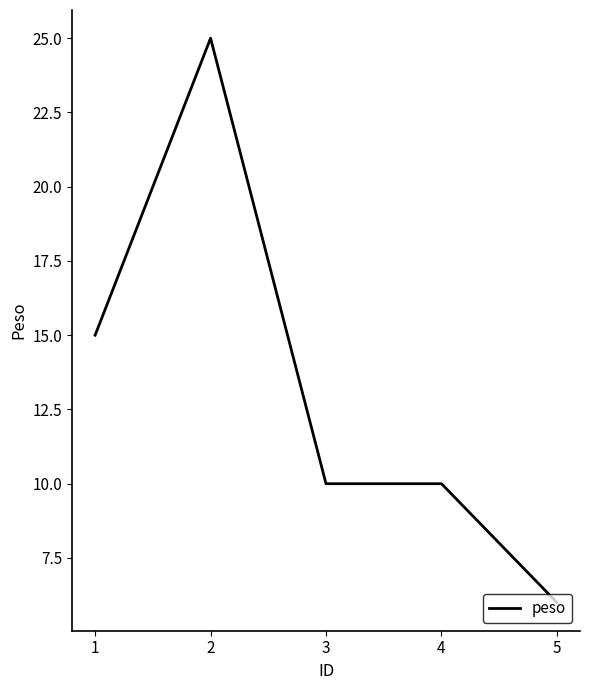

Reading left to right, list all the values displayed in this chart.

15	25	10	10	6